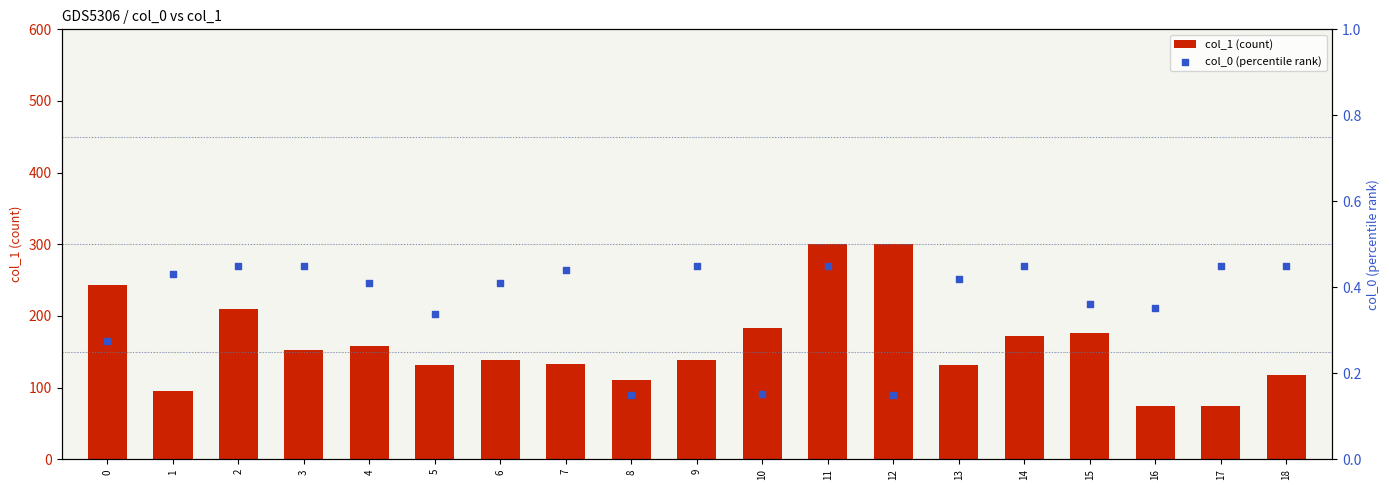

What is the total value across all series at 8?

110.1